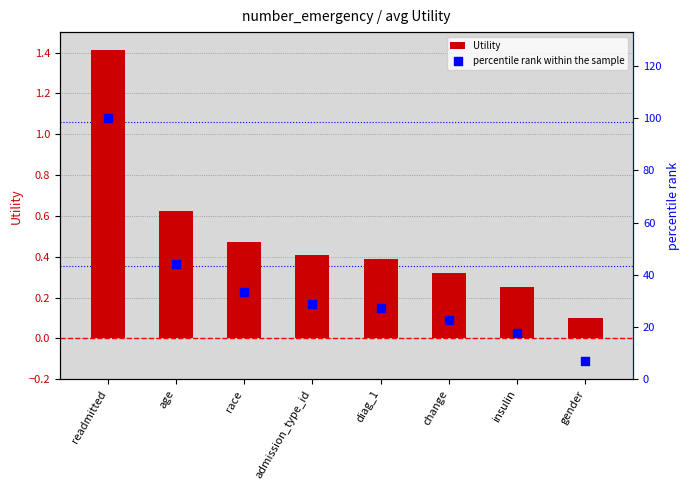

Which series has the largest Y range (max minus min)?

percentile rank within the sample